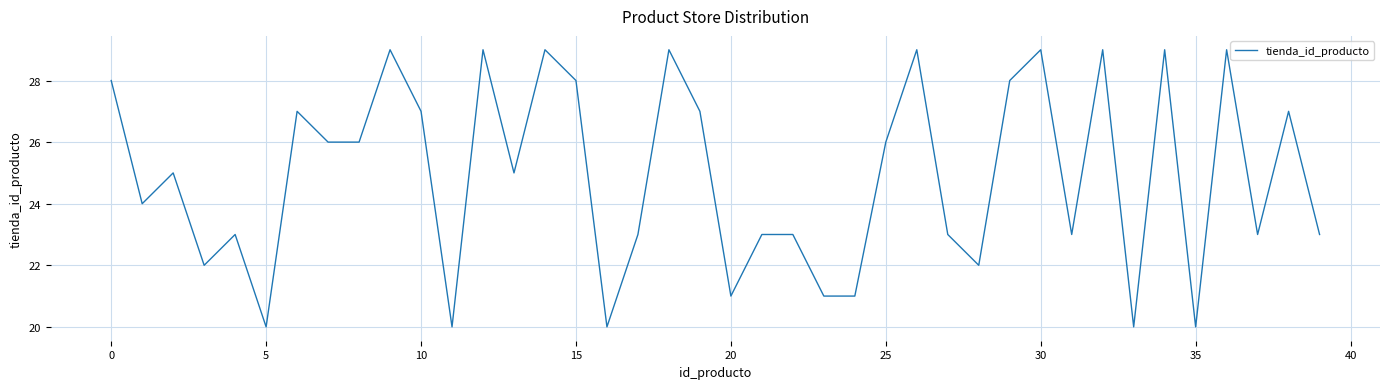

What is the difference between the maximum and minimum values?

9